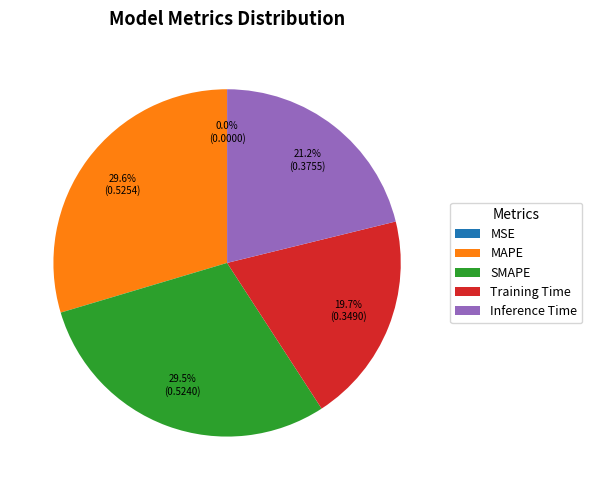

To the nearest percent, what percentage of the pie is SMAPE?

30%